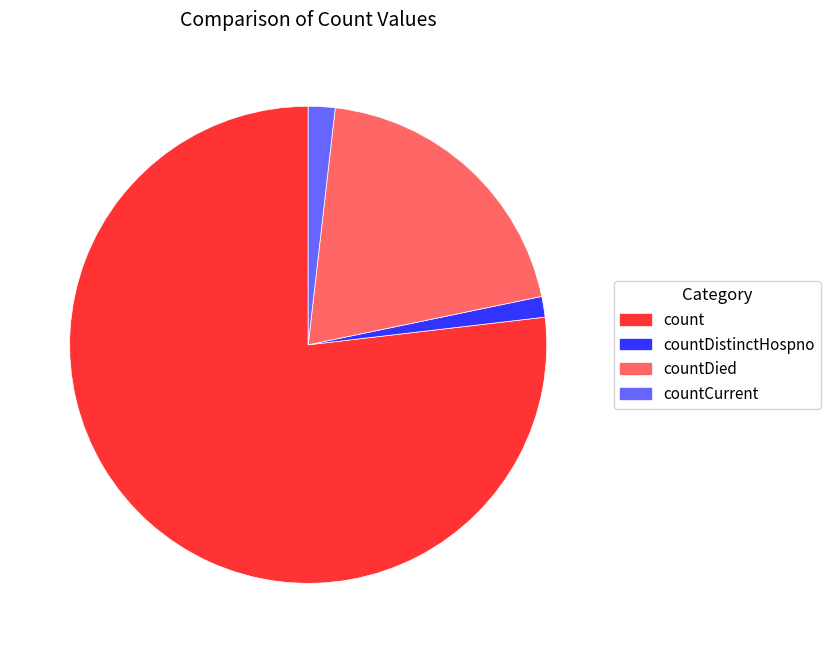

Does count account for over 50% of the chart?

Yes